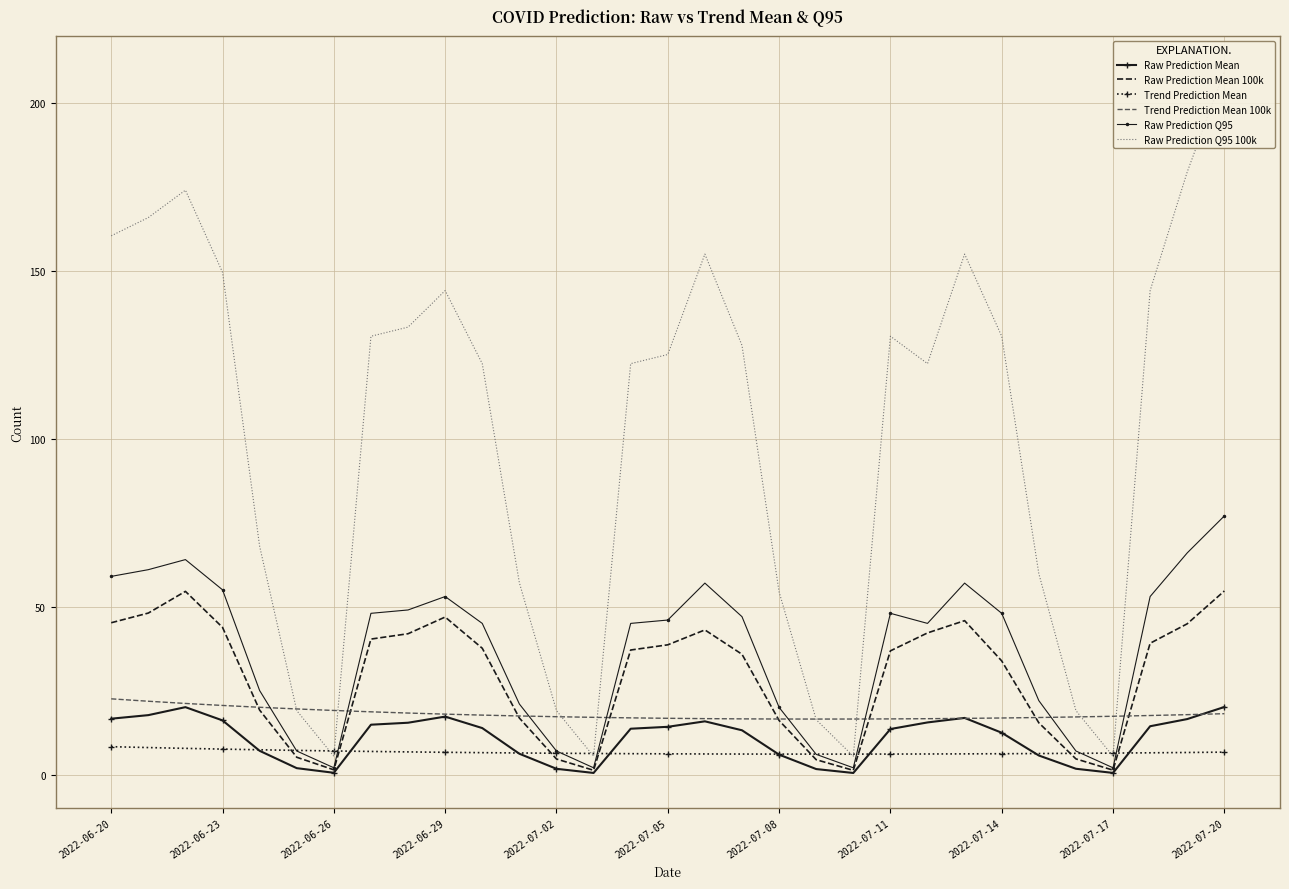

What is the difference between the maximum and second lowest values in the Trend Prediction Mean 100k series?

6.0